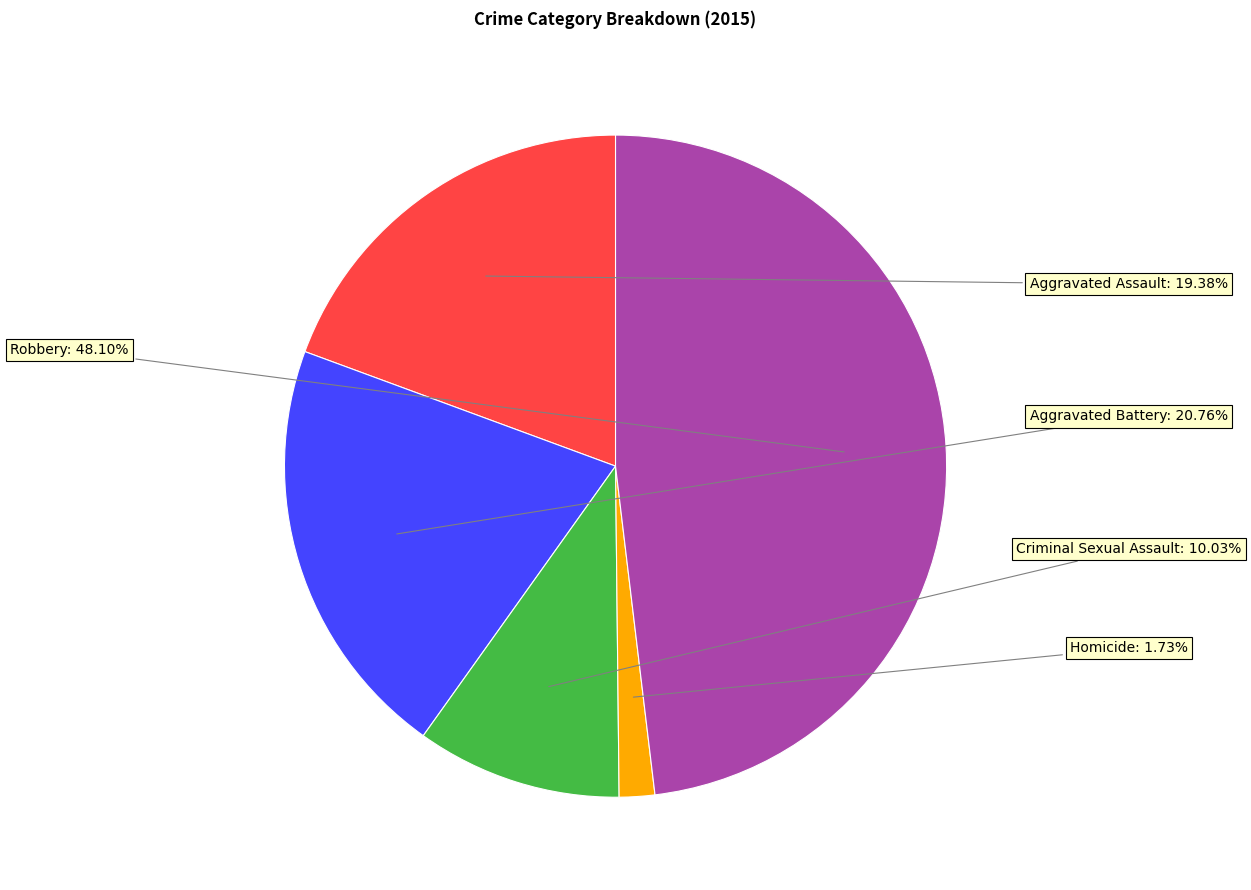

Does any single category account for the majority?

No